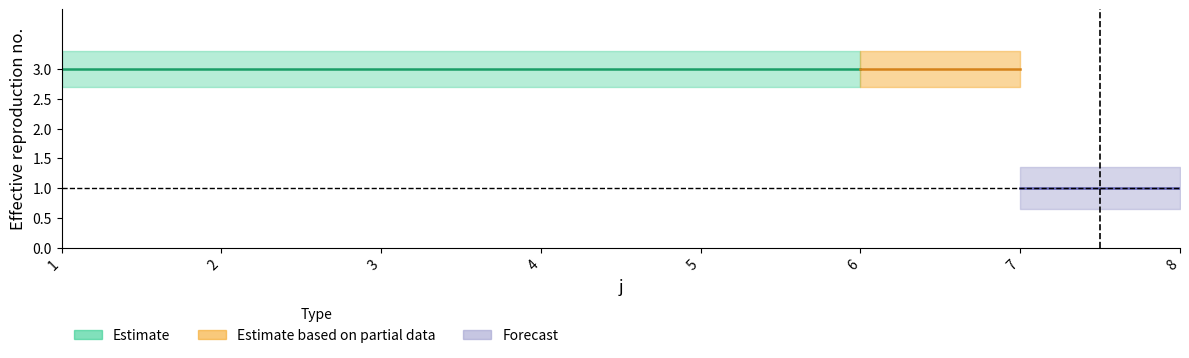

What is the value of the t point at the 2nd from the left?

3